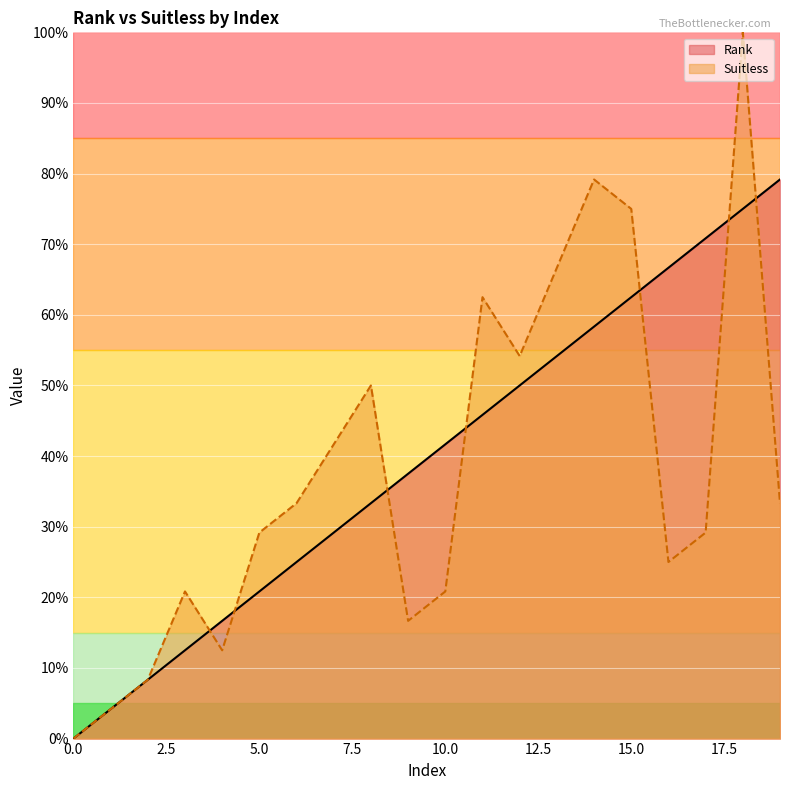

Is it true that Suitless equals 22.7 at 9?

False